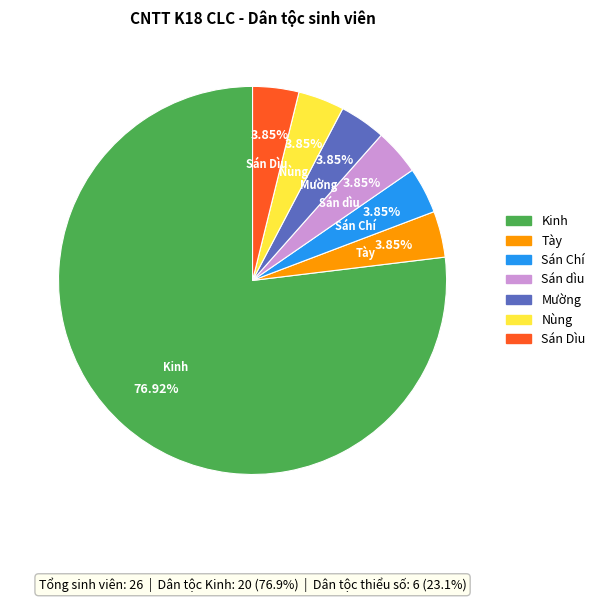

To the nearest percent, what percentage of the pie is Mường?

4%